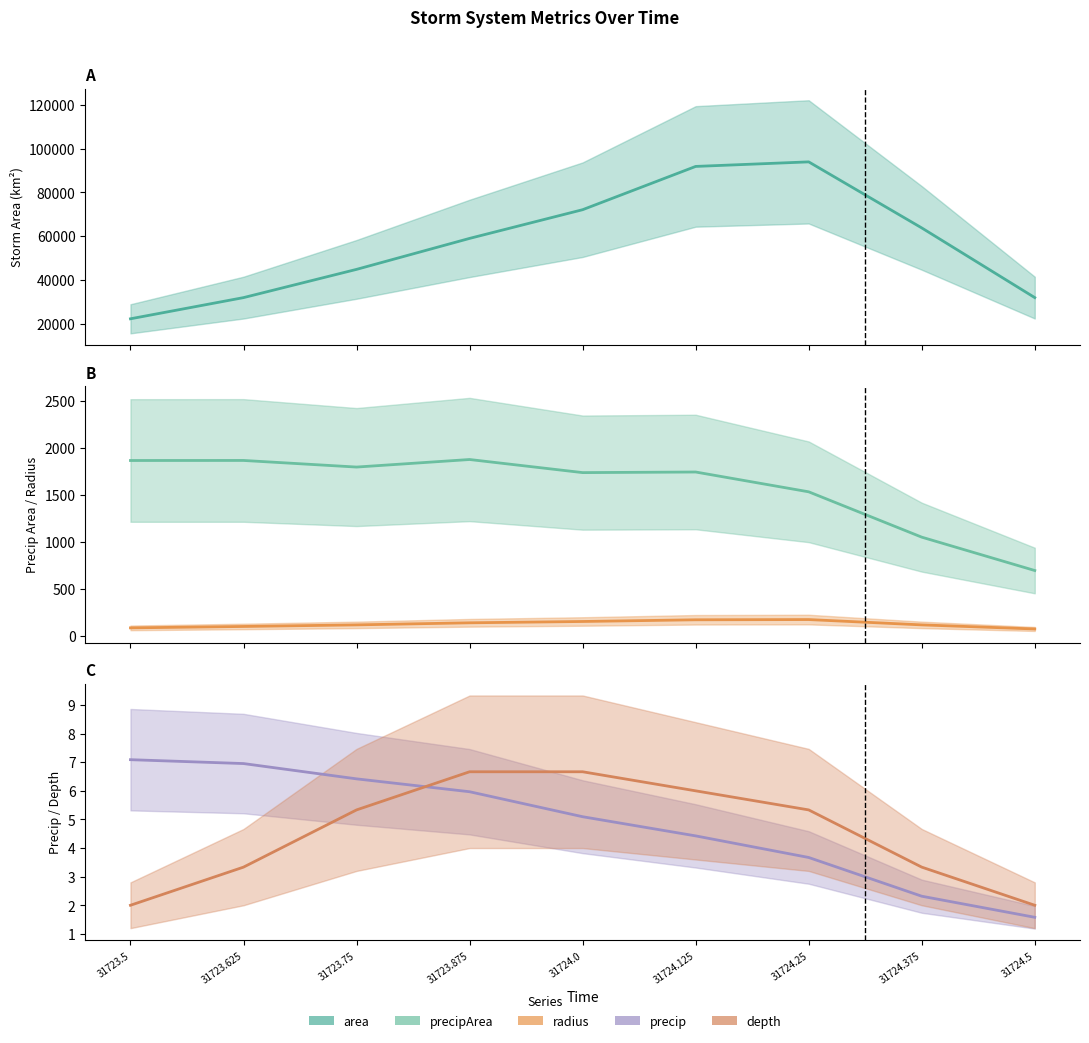

What is the value of the radius point at the 1st from the left?

96.7